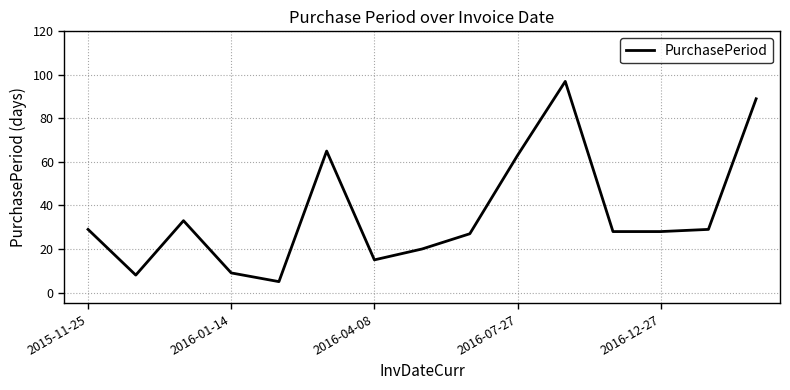

What is the maximum value shown in the chart?

97